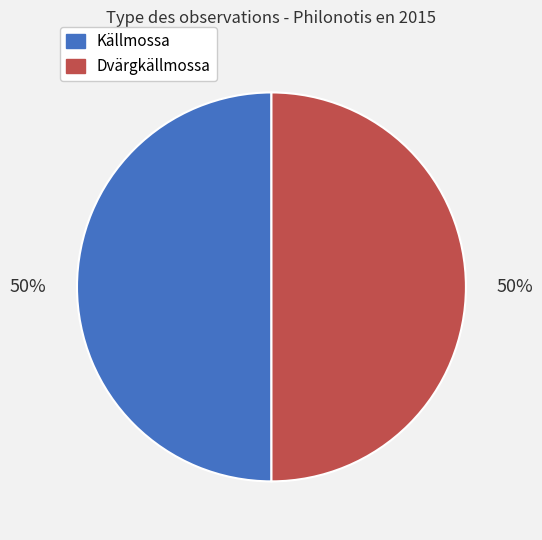

The Källmossa slice represents 57% of the pie. True or false?

False